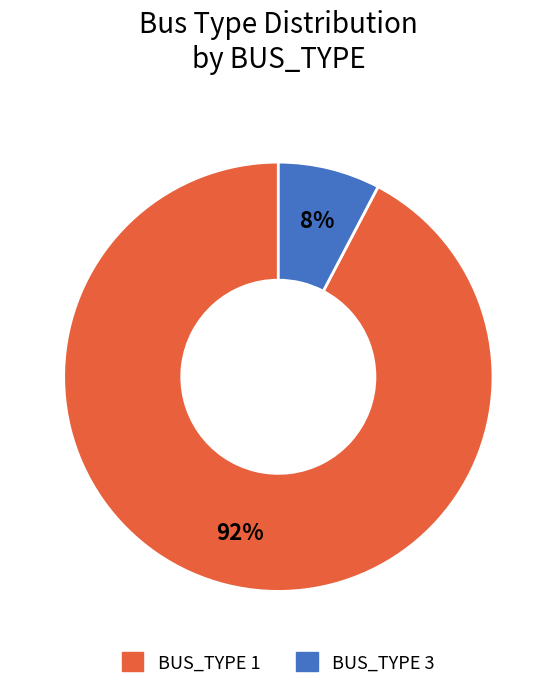

Do BUS_TYPE 3 and BUS_TYPE 1 together represent more than half of the pie?

Yes